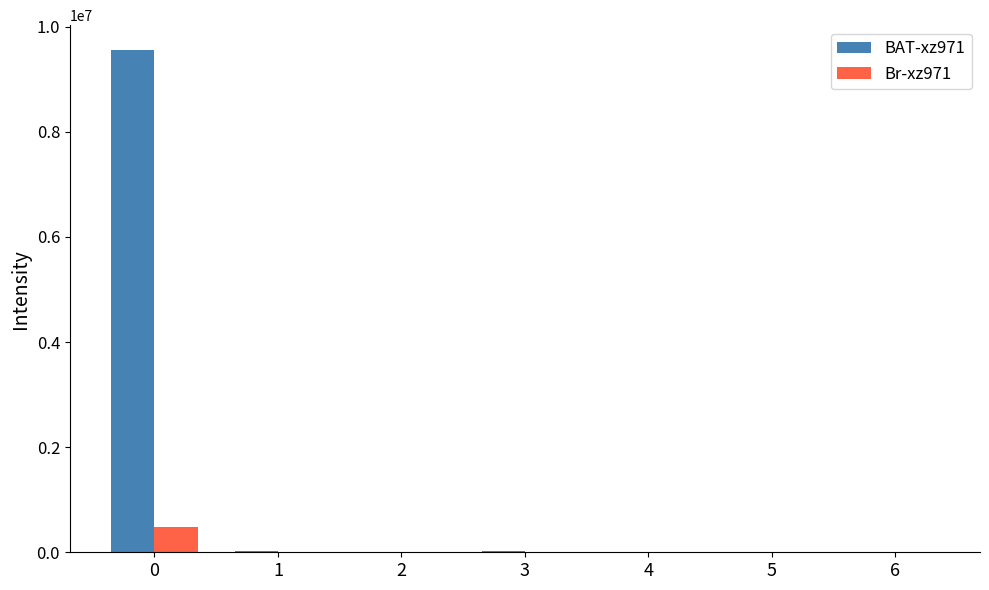

Which series has the largest total across all categories?

BAT-xz971